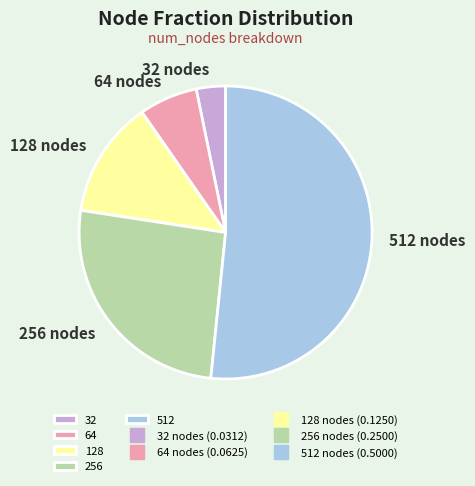

The 128 slice represents 18% of the pie. True or false?

False